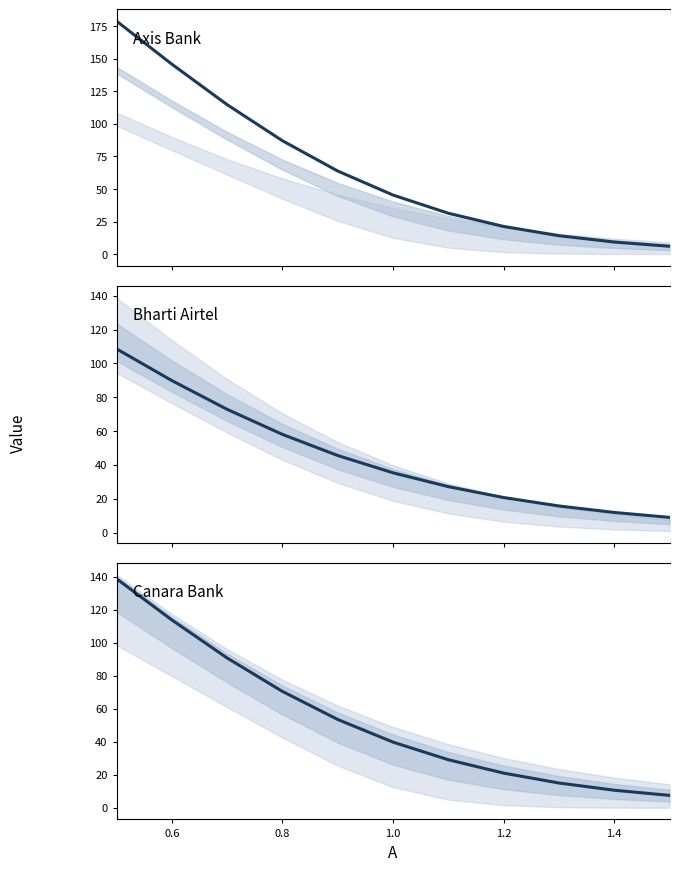

Which series ends up on top after the final intersection of Axis Bank and Canara Bank?

Canara Bank